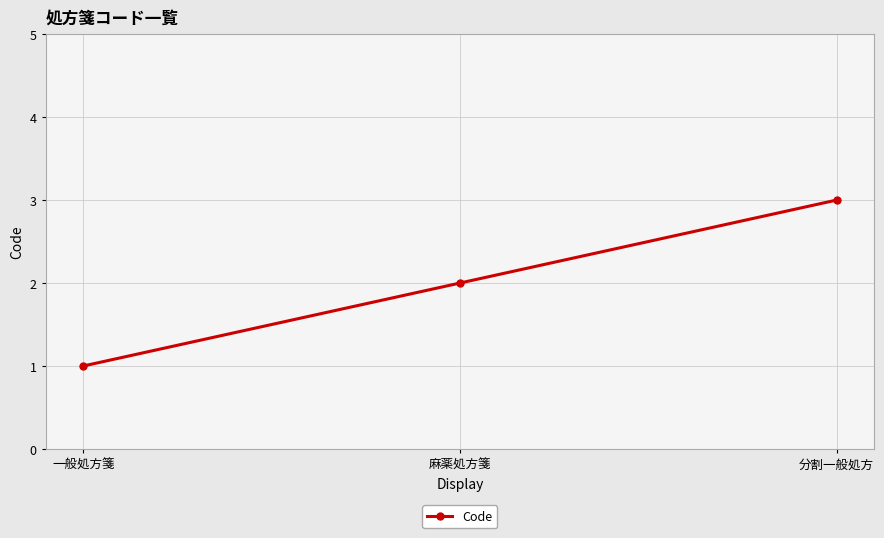

What is the sum of all values?

6